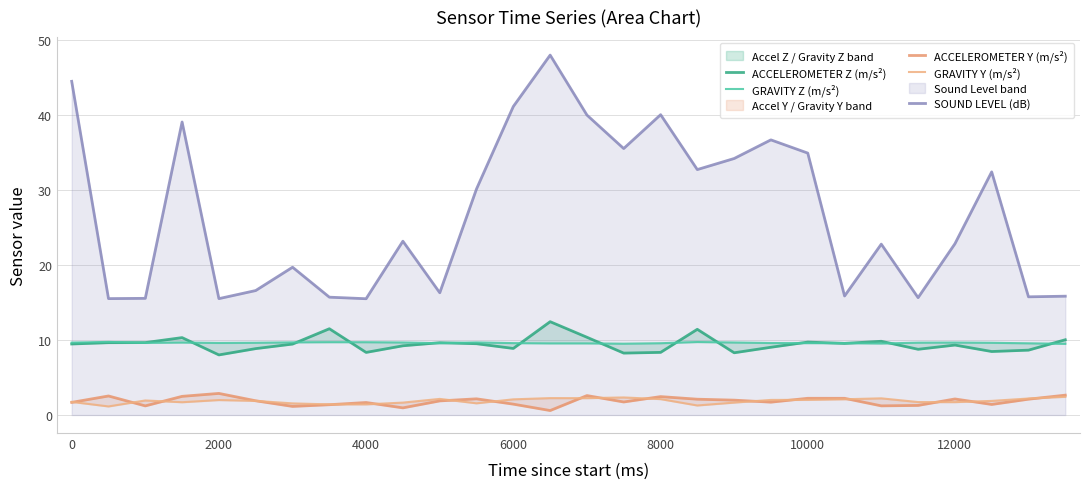

Which series has the largest total across all categories?

SOUND LEVEL (dB)